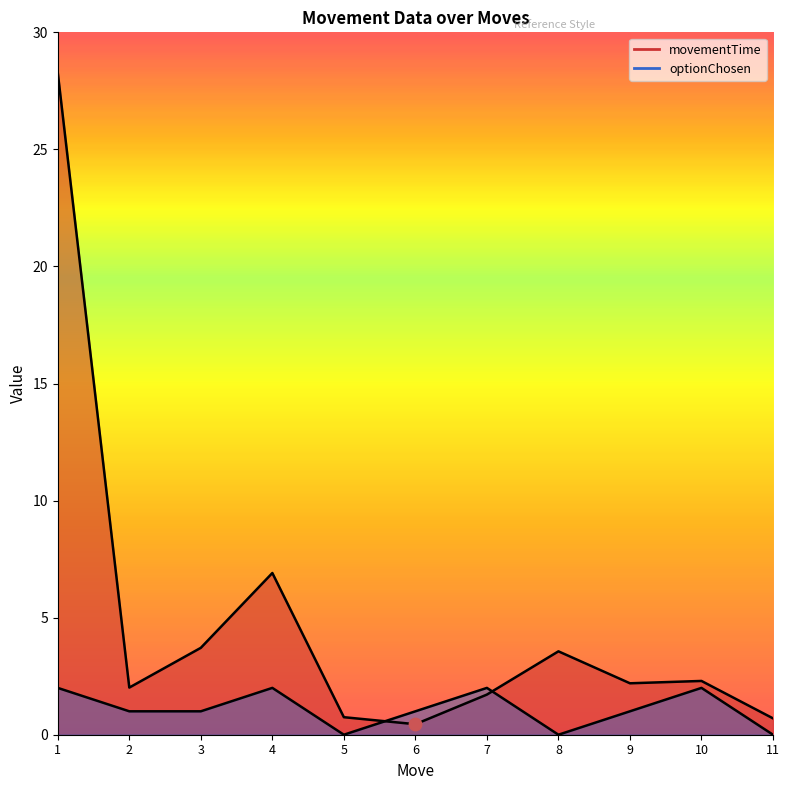

Is the value of optionChosen at 9 greater than the value of movementTime at 7?

No